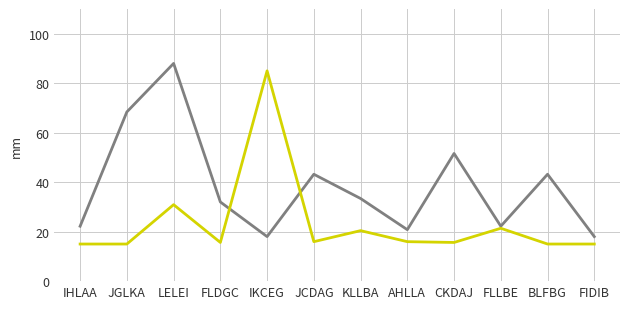

What is the total value across all series at JCDAG?

59.2